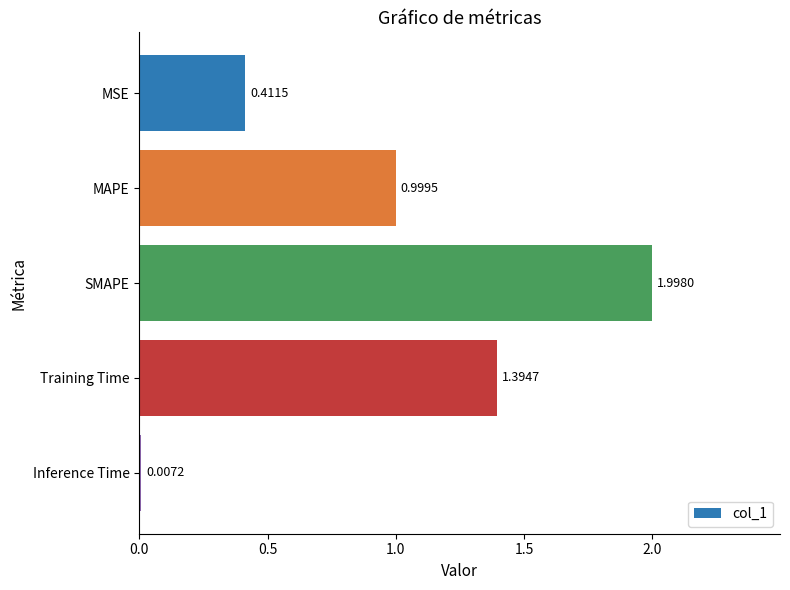

Which category has the highest value across all series?

SMAPE